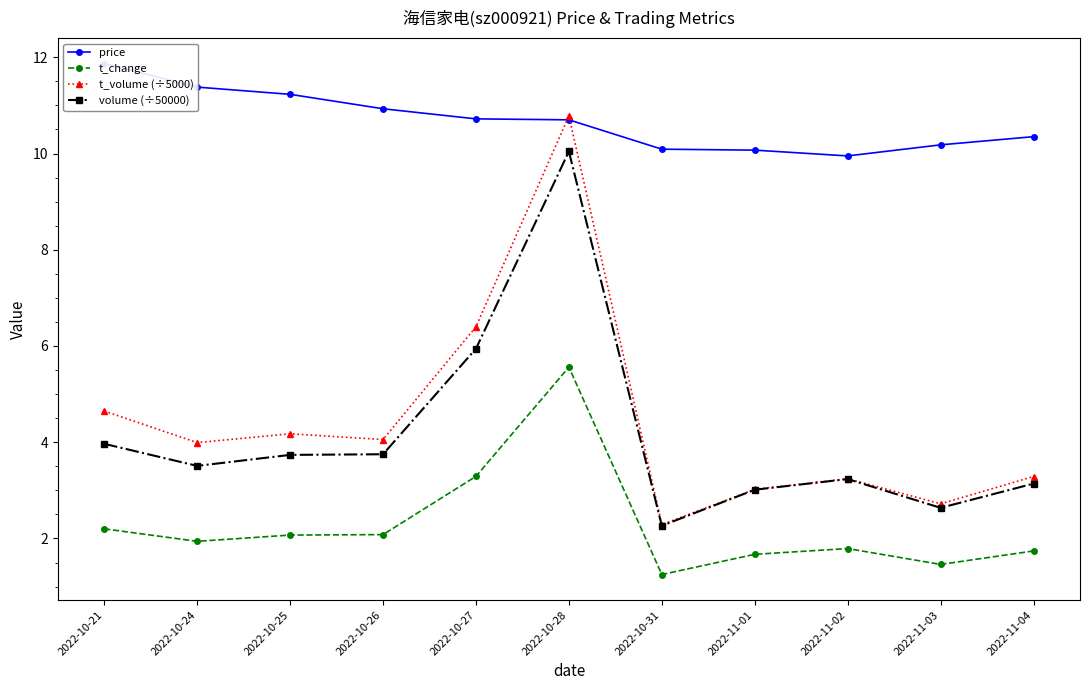

What is the label of the 2nd point from the right?

2022-11-03